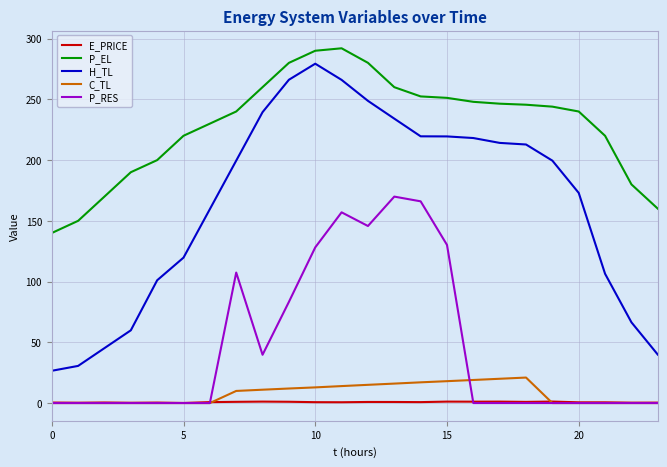

Does the chart display data point markers on the line(s)?

No